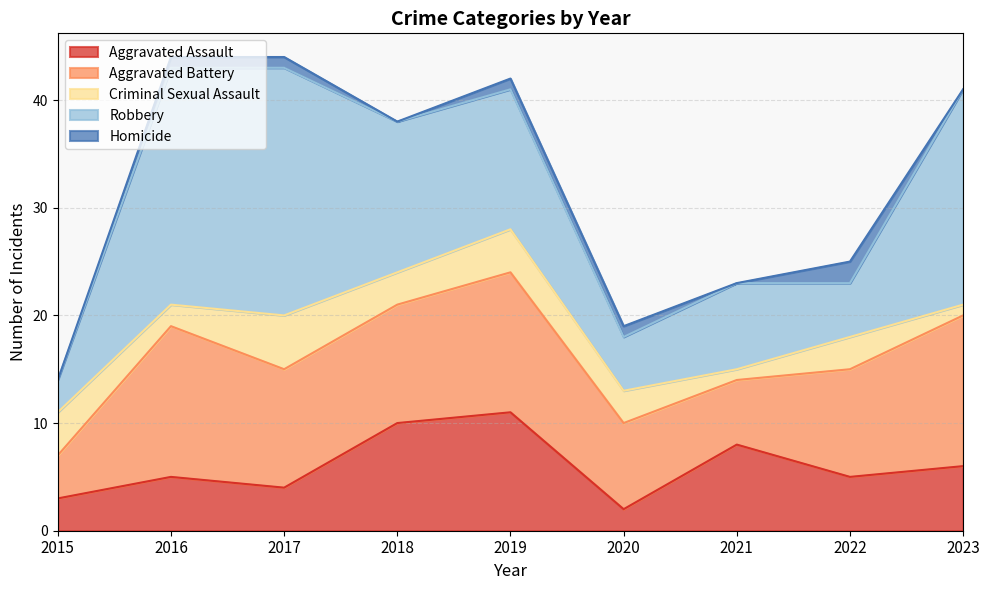

What is the value of the Homicide point at the 5th from the left?

1